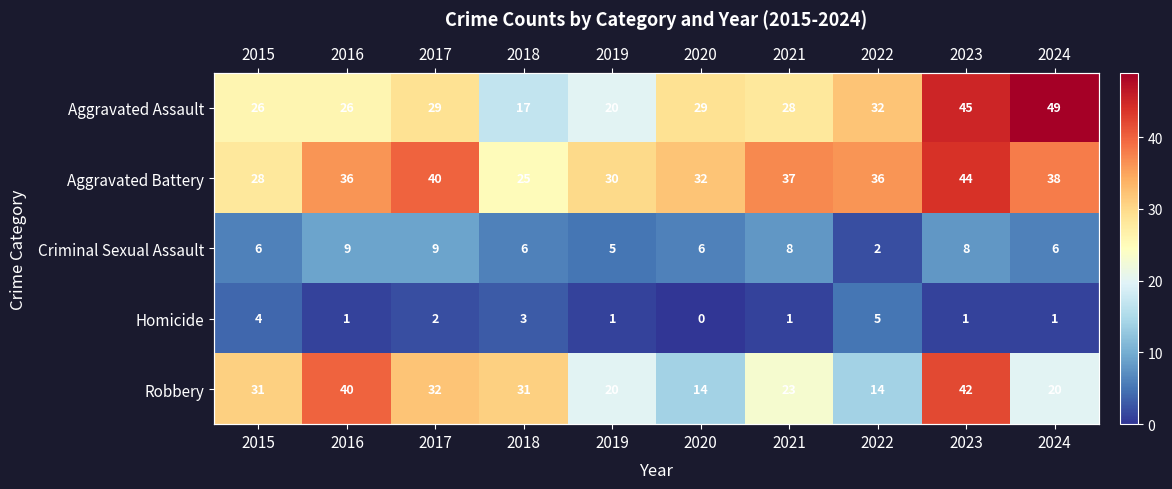

Rank the series at 2024 from highest to lowest value.

Aggravated Assault, Aggravated Battery, Robbery, Criminal Sexual Assault, Homicide